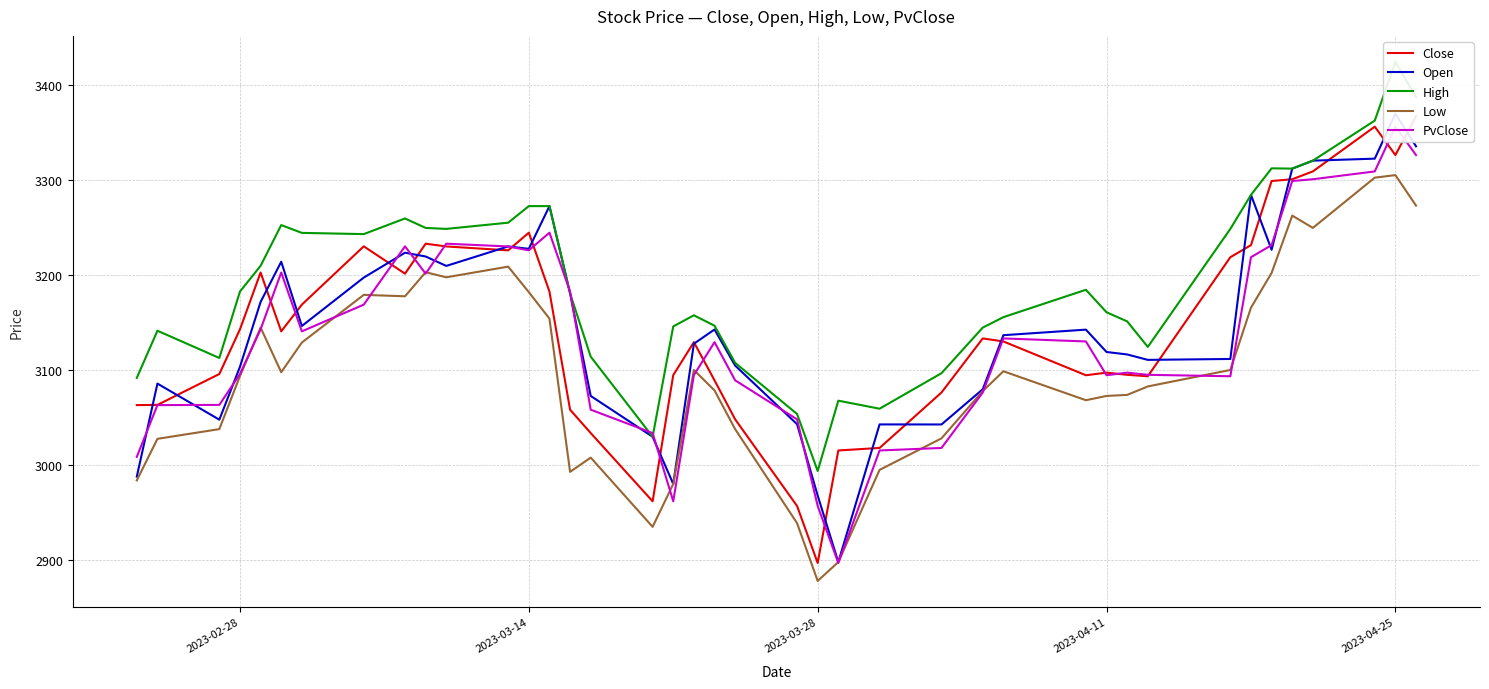

What is the minimum value for Low?

2878.2